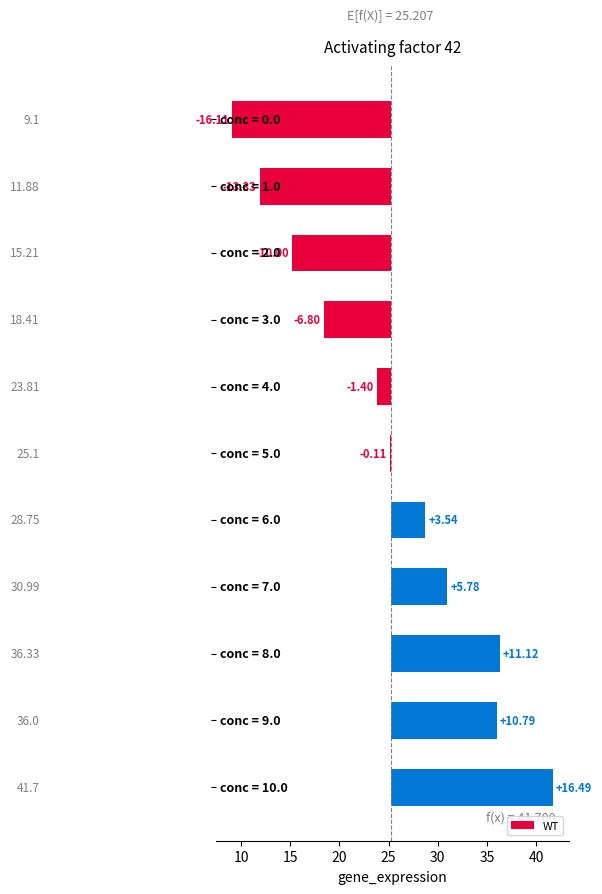

What is the maximum value shown in the chart?

16.5